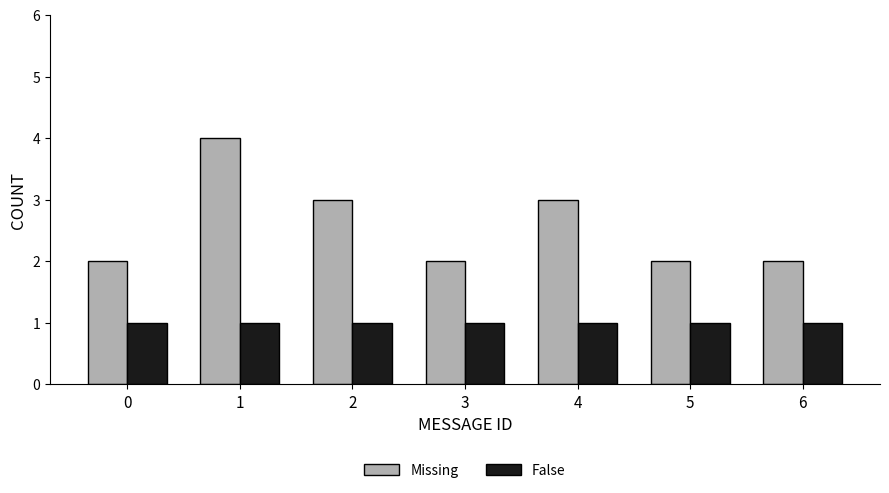

Reading right to left, list all the values displayed in this chart.

Missing: 6=2	5=2	4=3	3=2	2=3	1=4	0=2
False: 6=1	5=1	4=1	3=1	2=1	1=1	0=1